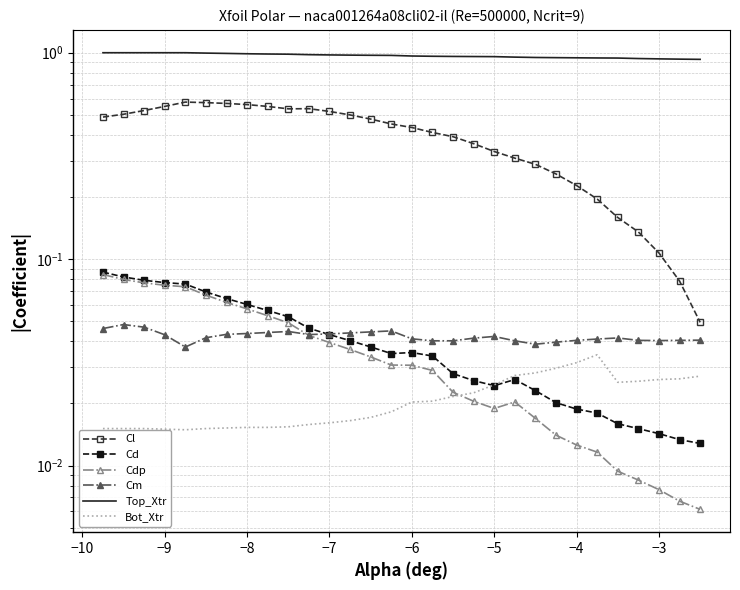

In Cdp, how many points are higher than both neighbors (excluding endpoints)?

1